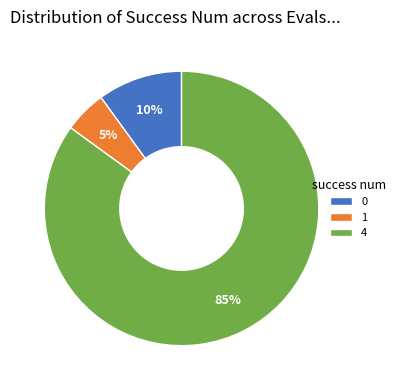

Combined, do 0 and 4 account for over 50%?

Yes